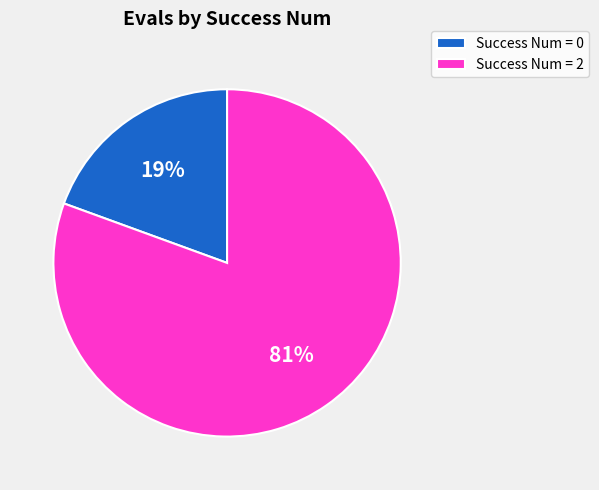

Count the number of slices in the pie.

2